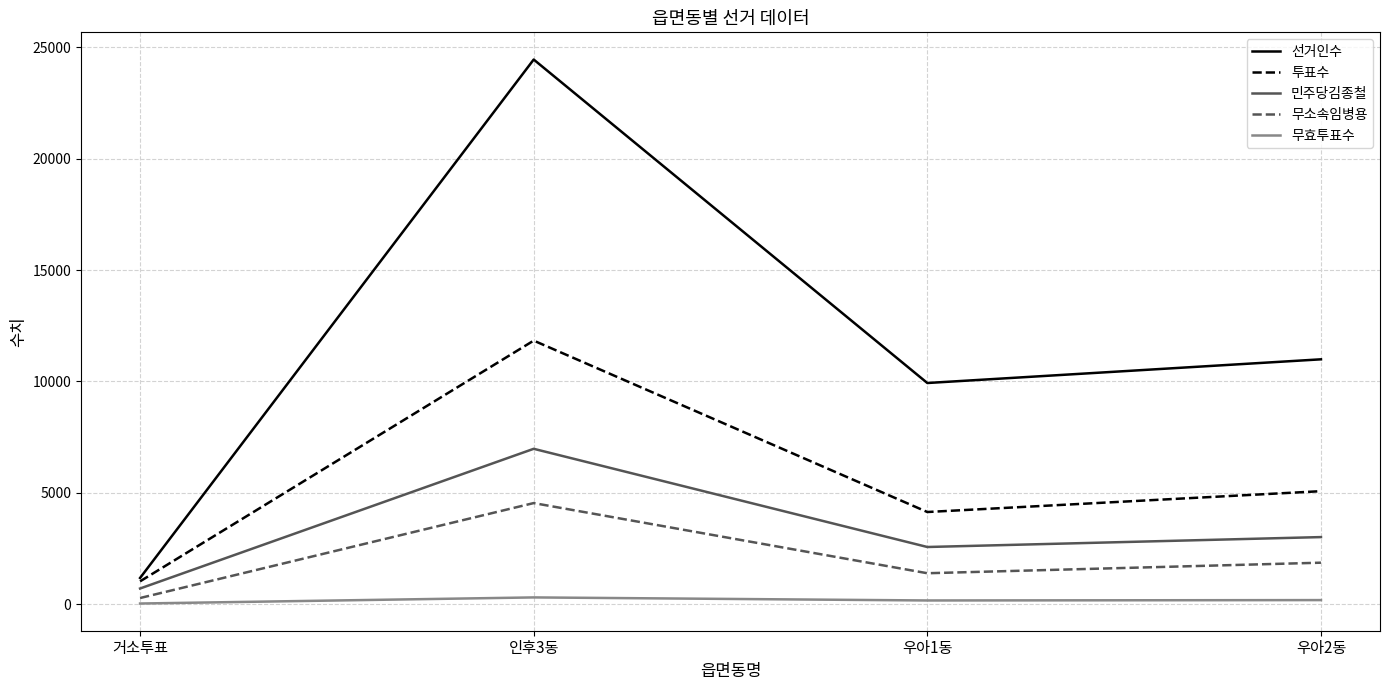

True or false: 민주당김종철 and 선거인수 cross at least once.

False